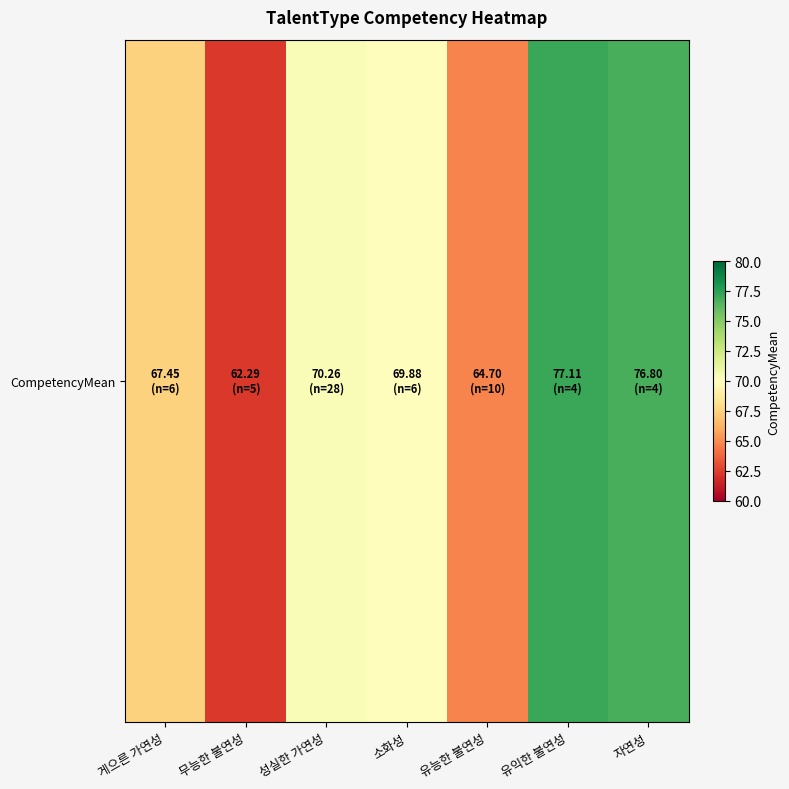

What is the change in value from 무능한 불연성 to 성실한 가연성?

+8.0